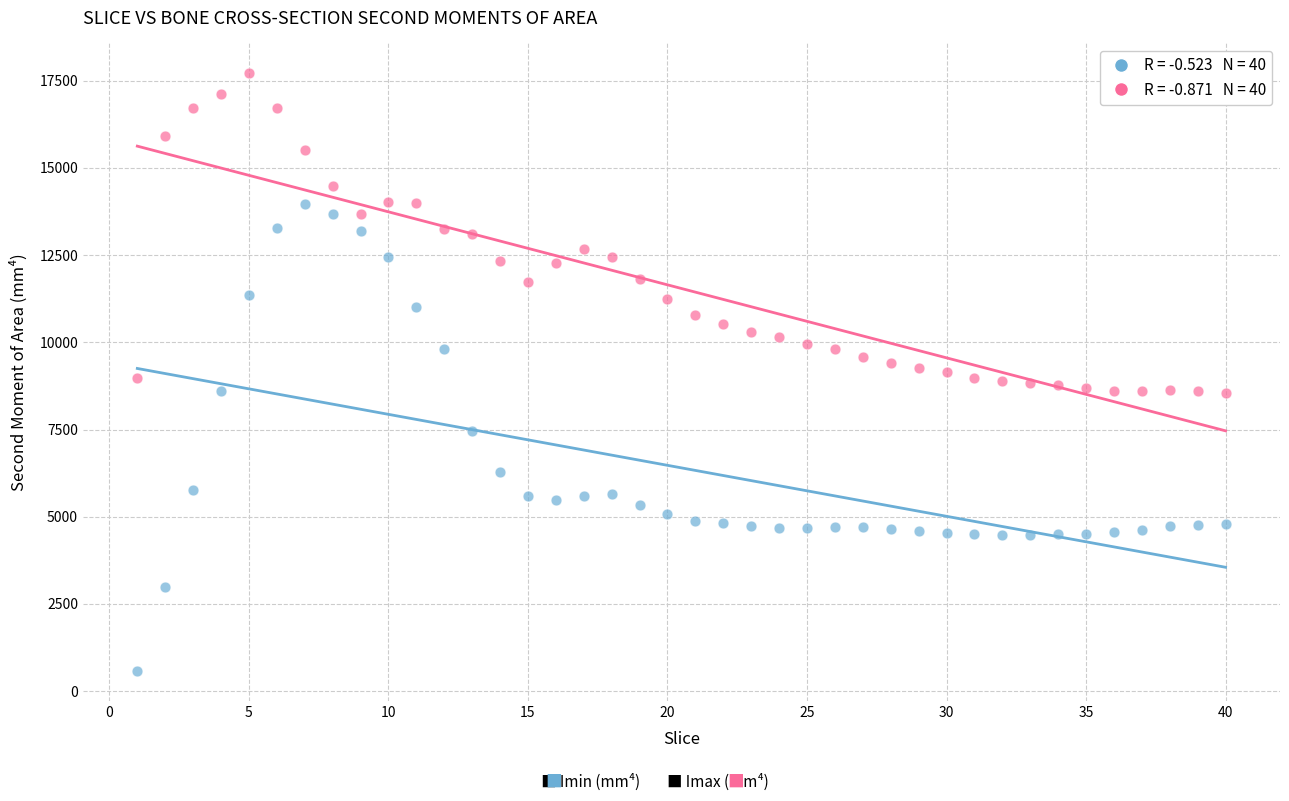

Across all data points, what is the range of Y values (max minus min)?

17129.5